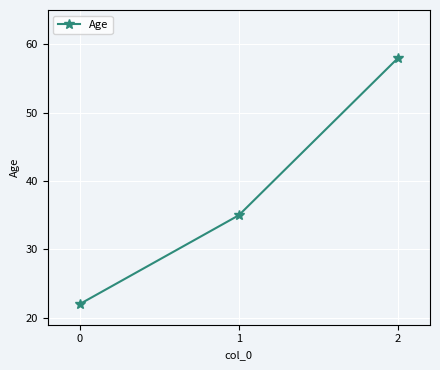

What is the smallest value displayed?

22